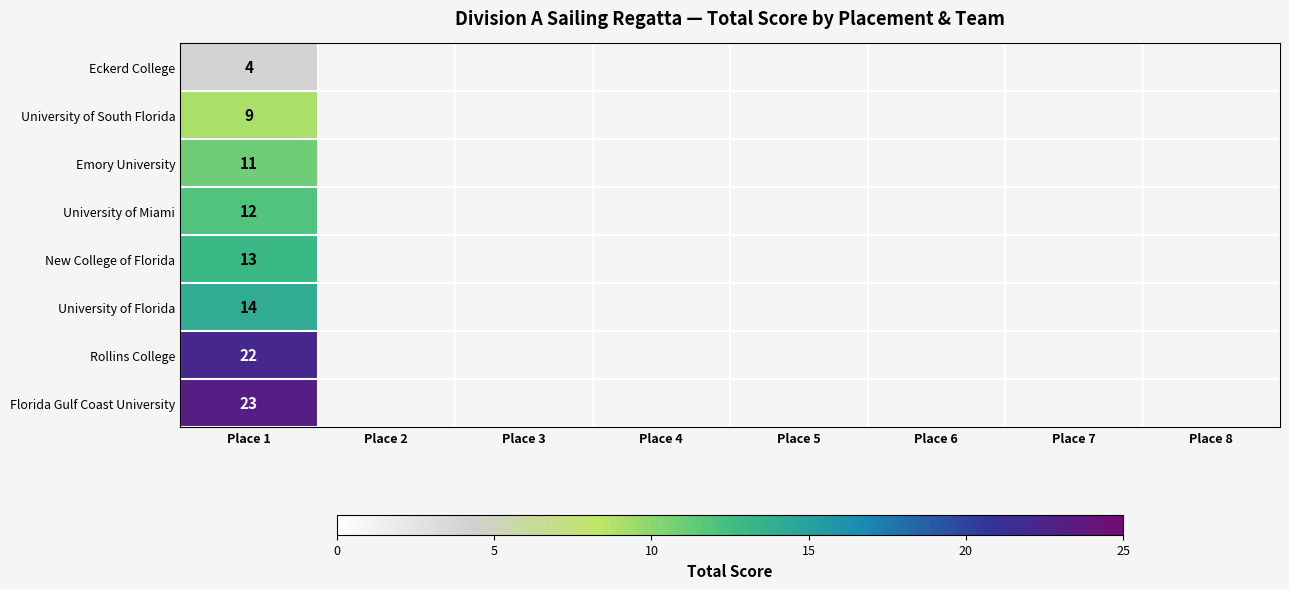

Where is New College of Florida nearest to the value 13?

Place 1